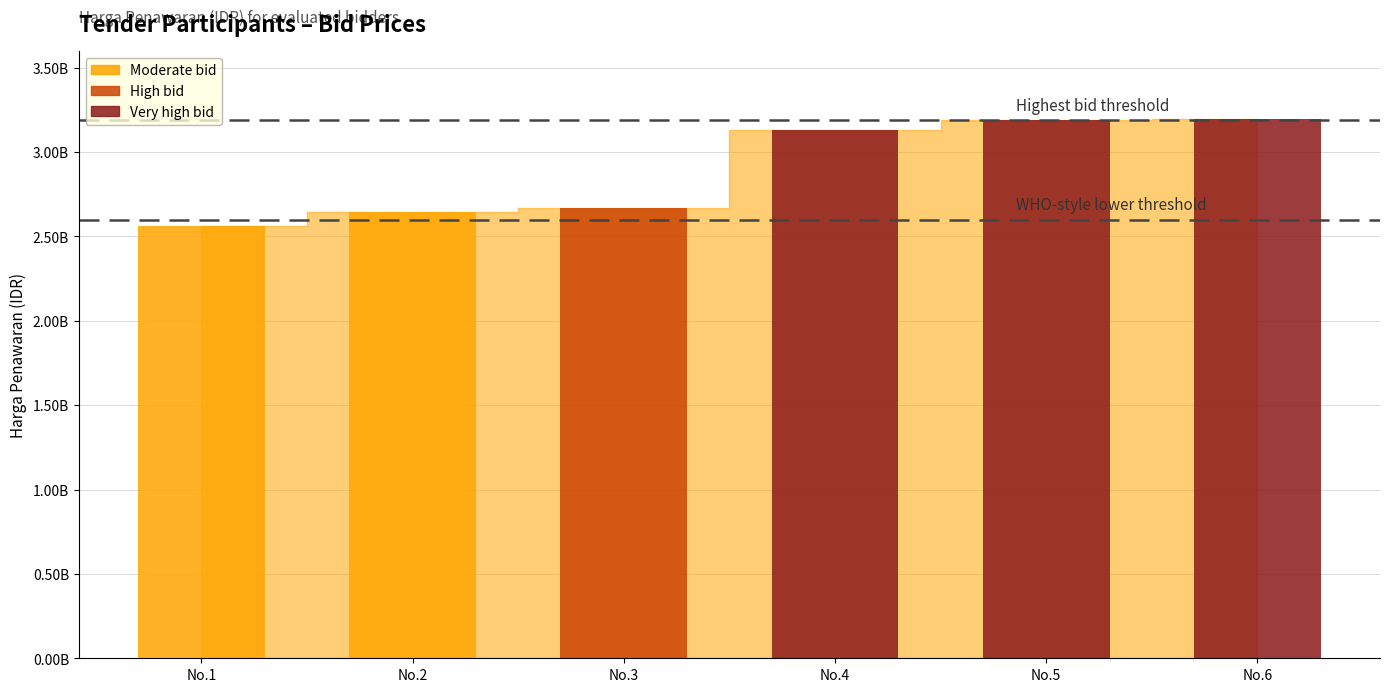

The value at CV EKA JAYA is 4216922280.2. True or false?

False